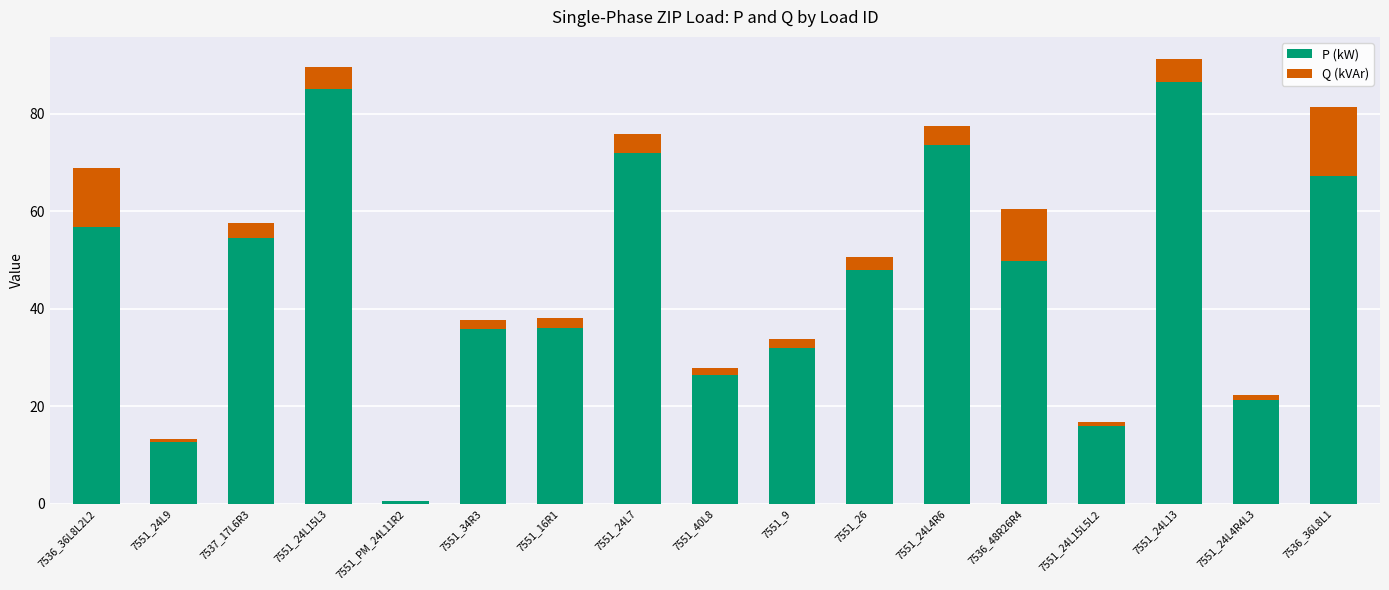

What is the sum of the P (kW) values at 7551_24L7 and 7536_36L8L2L2?

128.7